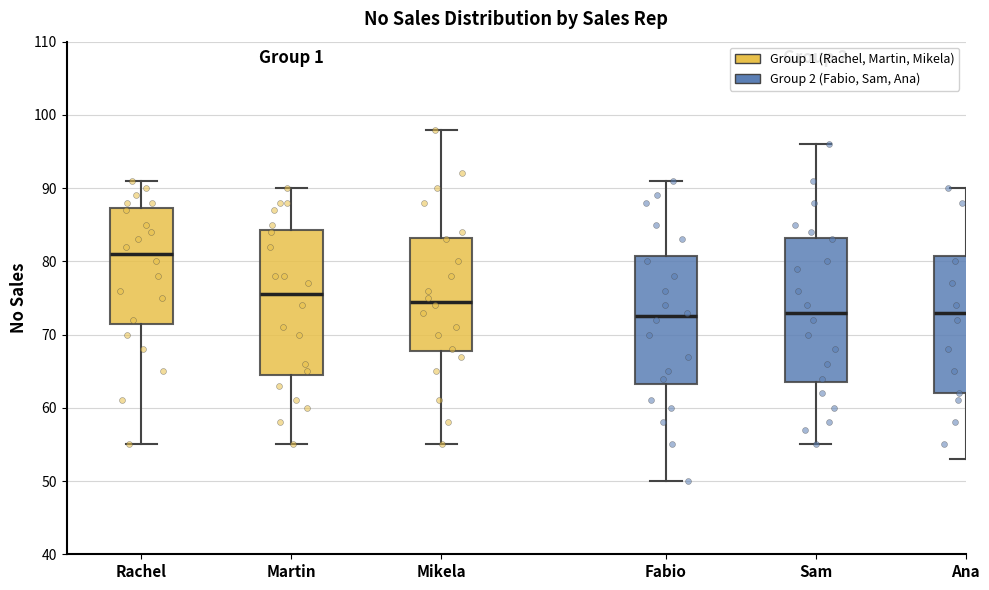

Reading left to right, read every box against the y-axis: the position of its median line, the range the box covers, and the ends of its whiskers. The values are not printed on the chart, so give them approximately, as read against the axis.

Rachel: median 81, box 72 to 87, whiskers 55 to 91
Martin: median 76, box 65 to 84, whiskers 55 to 90
Mikela: median 75, box 68 to 83, whiskers 55 to 98
Fabio: median 73, box 63 to 81, whiskers 50 to 91
Sam: median 73, box 64 to 83, whiskers 55 to 96
Ana: median 73, box 62 to 81, whiskers 53 to 90